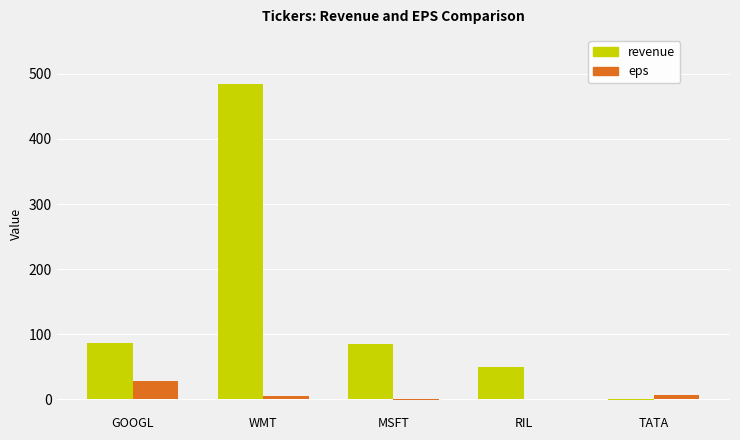

Which series changed the most between GOOGL and TATA?

revenue